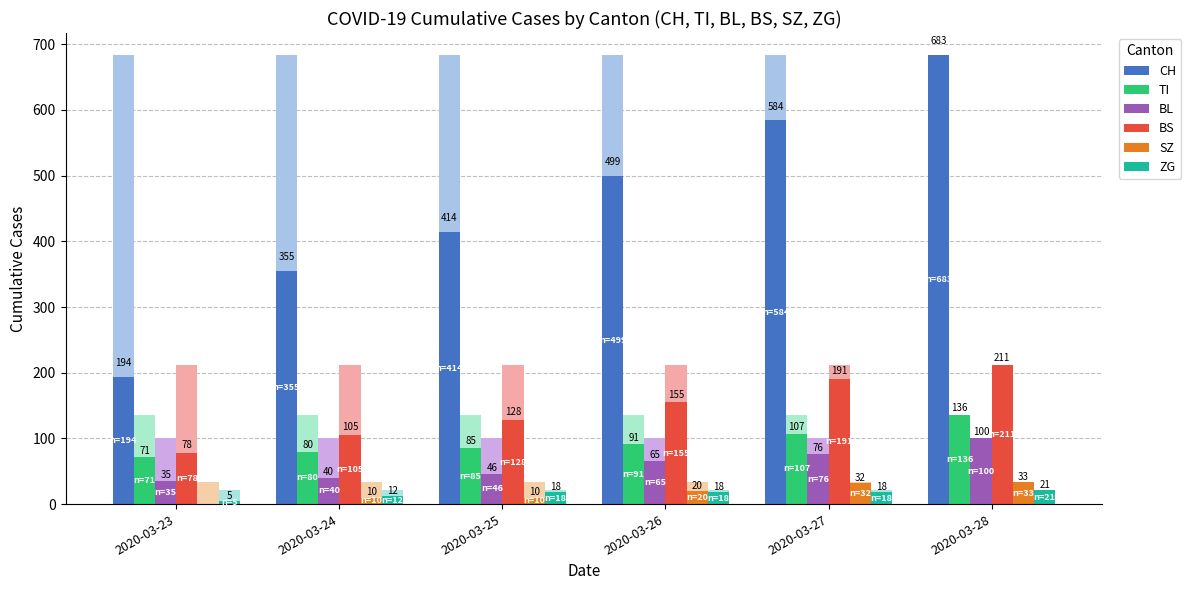

Rank the categories by BS value from highest to lowest.

2020-03-28, 2020-03-27, 2020-03-26, 2020-03-25, 2020-03-24, 2020-03-23